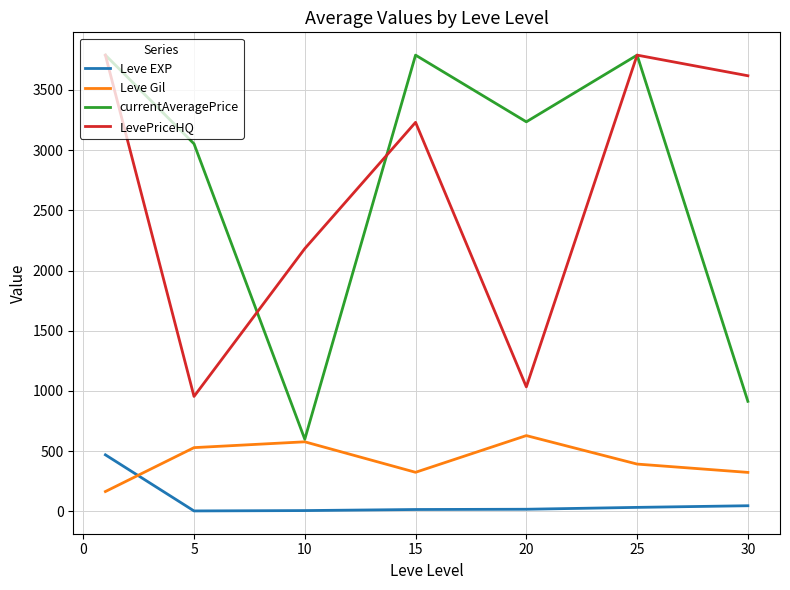

True or false: Leve EXP and LevePriceHQ intersect in this chart.

False